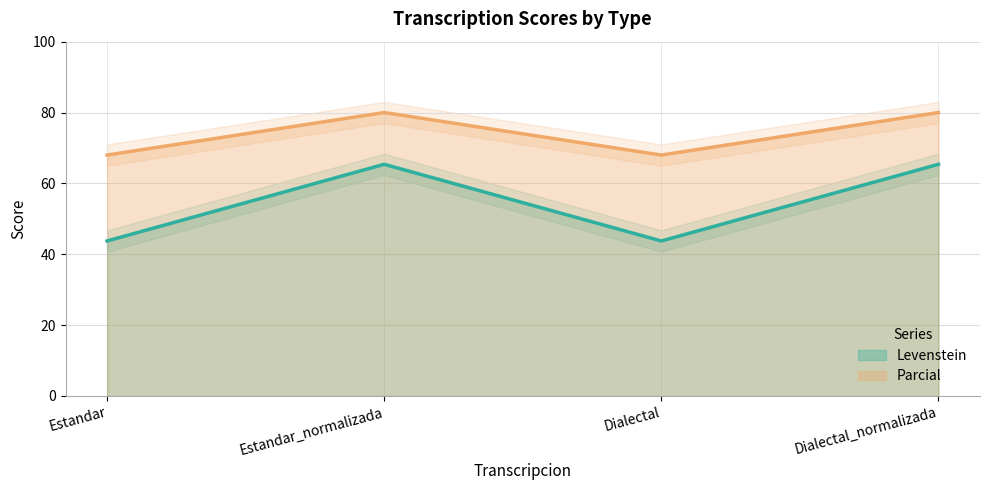

List the series in order of their peak value, lowest first.

Levenstein, Parcial